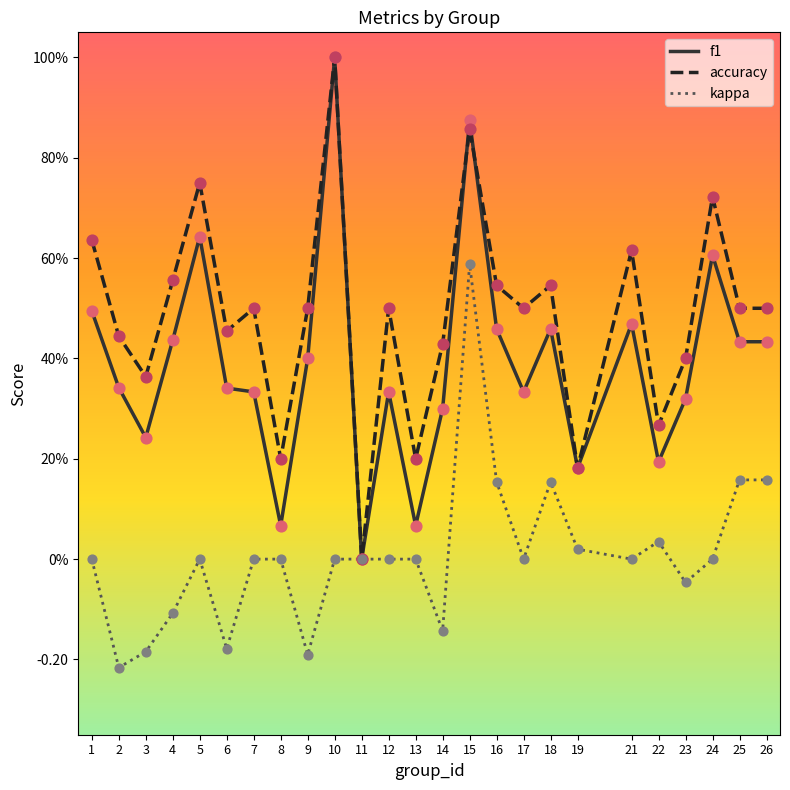

Is the value of f1 at 17 greater than the value of accuracy at 9?

No